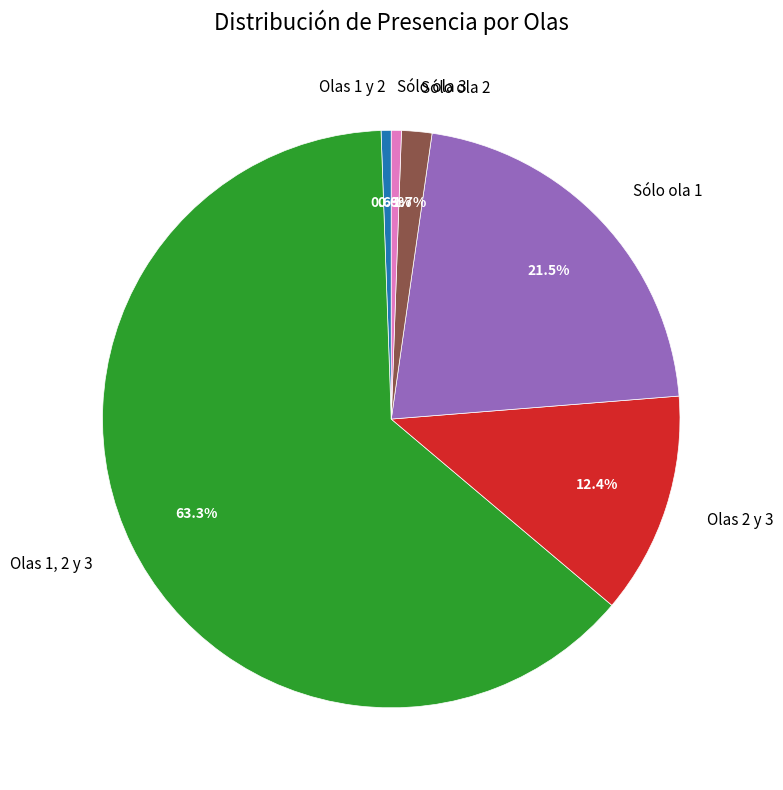

Which slice is the largest?

Olas 1, 2 y 3